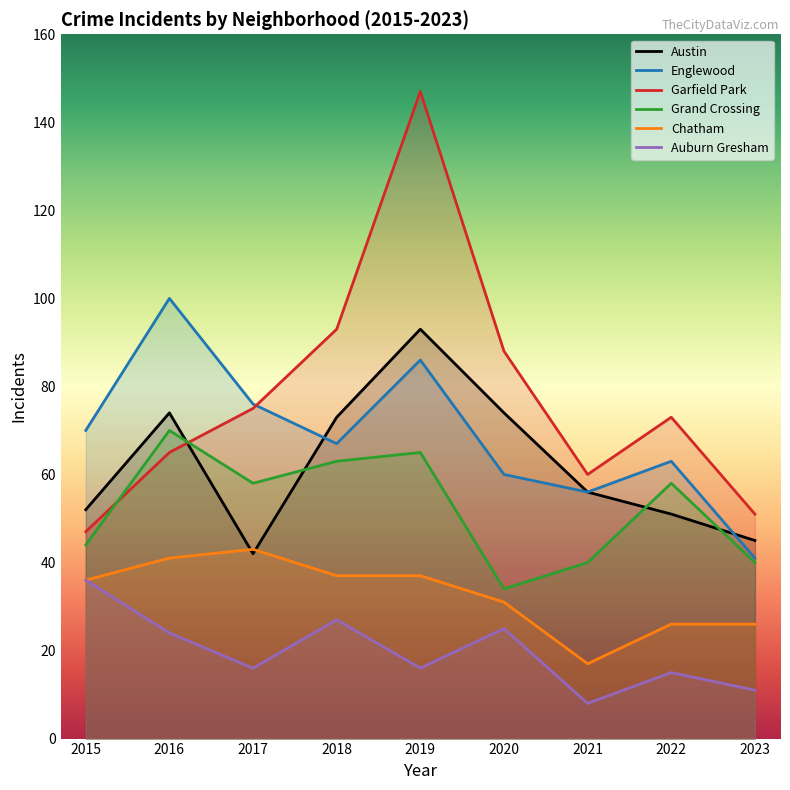

At which category does Chatham reach its first local valley?

2021